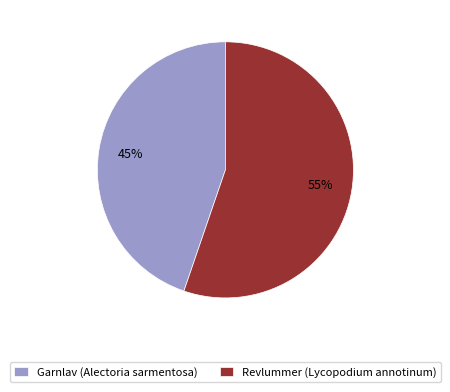

Do Garnlav (Alectoria sarmentosa) and Revlummer (Lycopodium annotinum) together represent more than half of the pie?

Yes